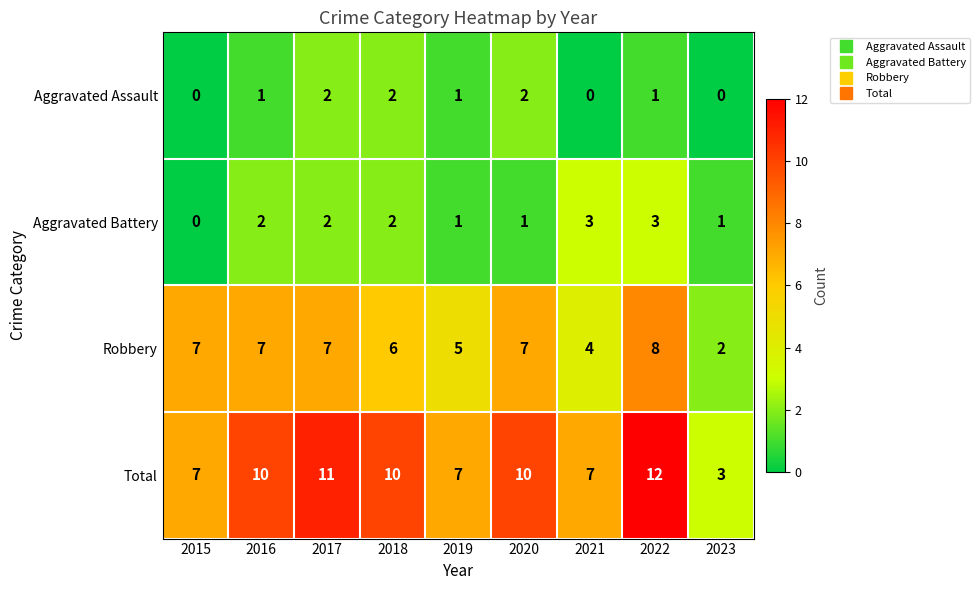

At which category is the sum across all series the highest?

2022